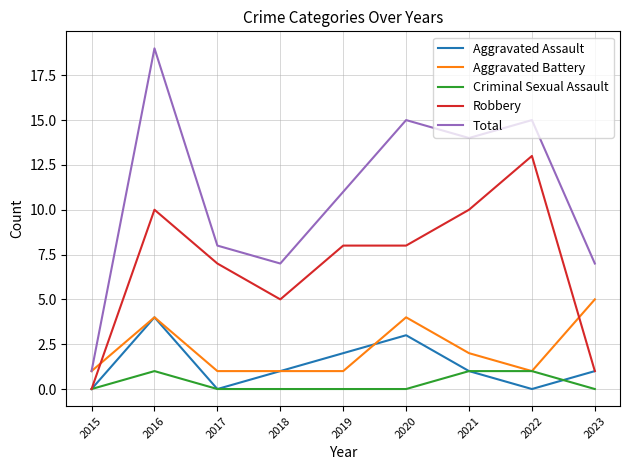

What are all the series names shown in the legend?

Aggravated Assault, Aggravated Battery, Criminal Sexual Assault, Robbery, Total